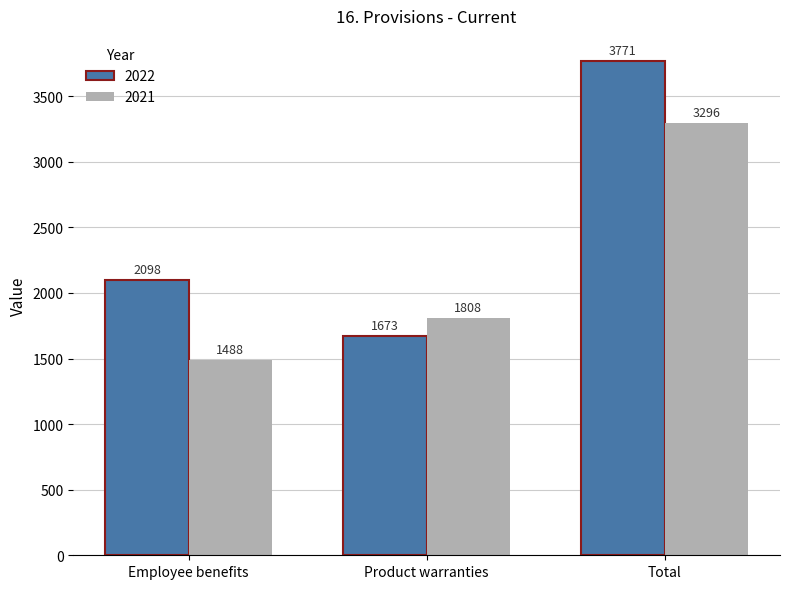

How many 2022 values are between 1673 and 3771?

3